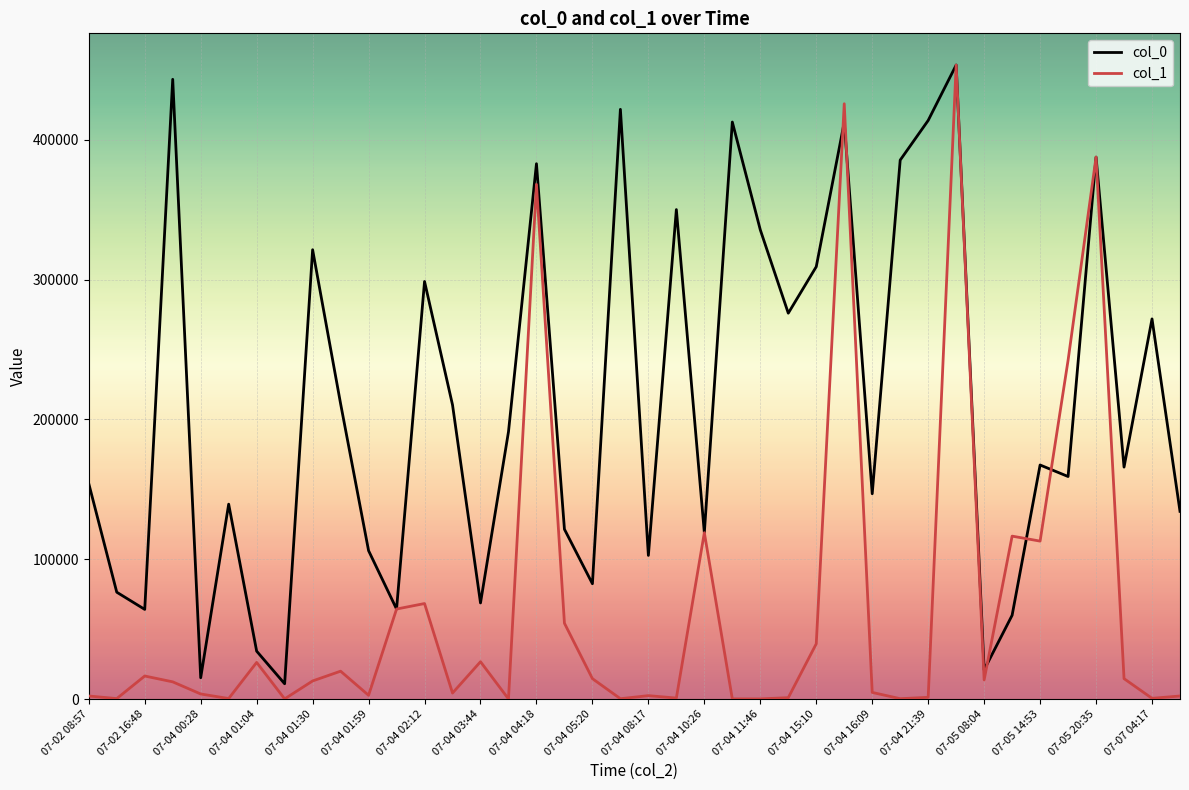

What is the maximum value shown in the chart?

453573